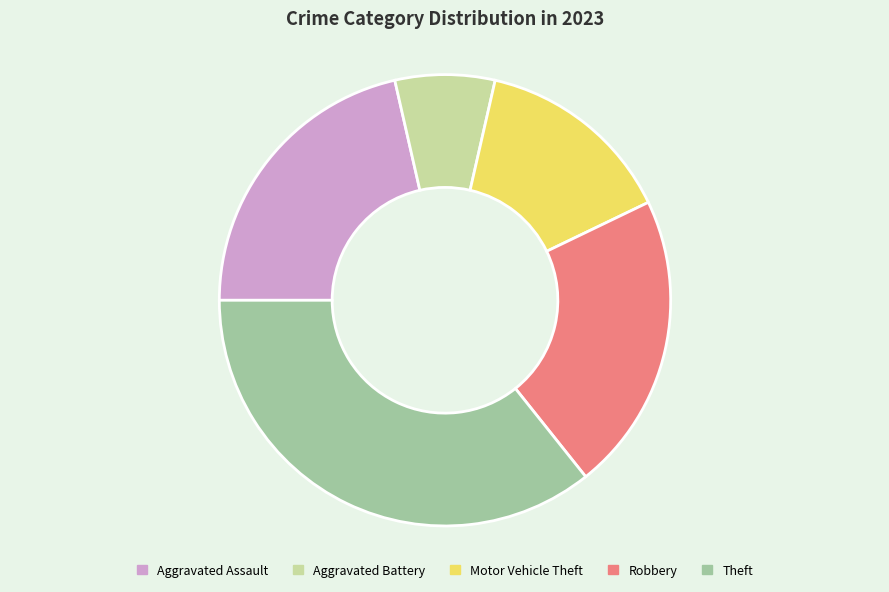

Between Motor Vehicle Theft and Robbery, which is larger?

Robbery